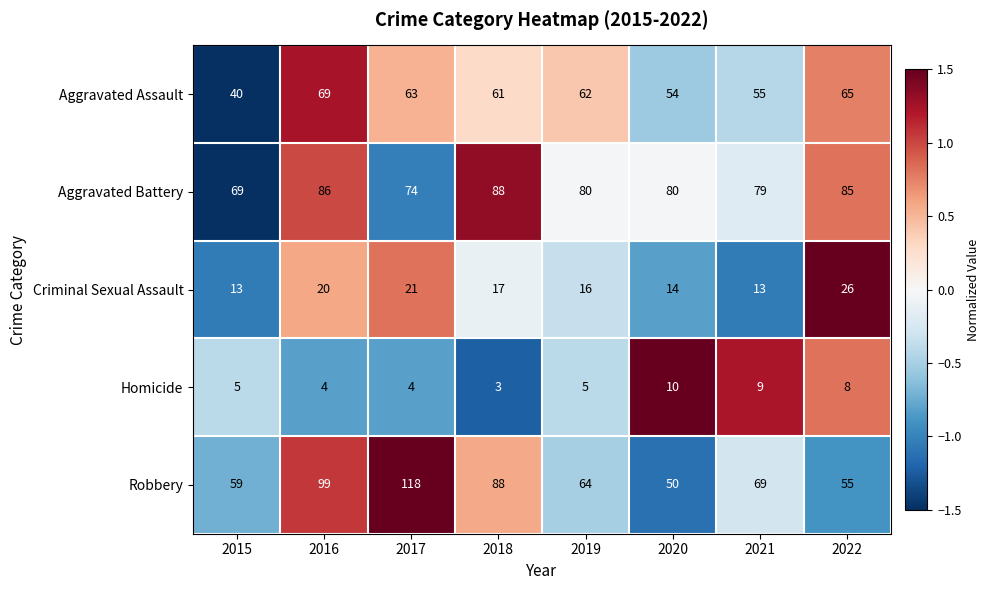

What is the average value of the Aggravated Assault series?

59